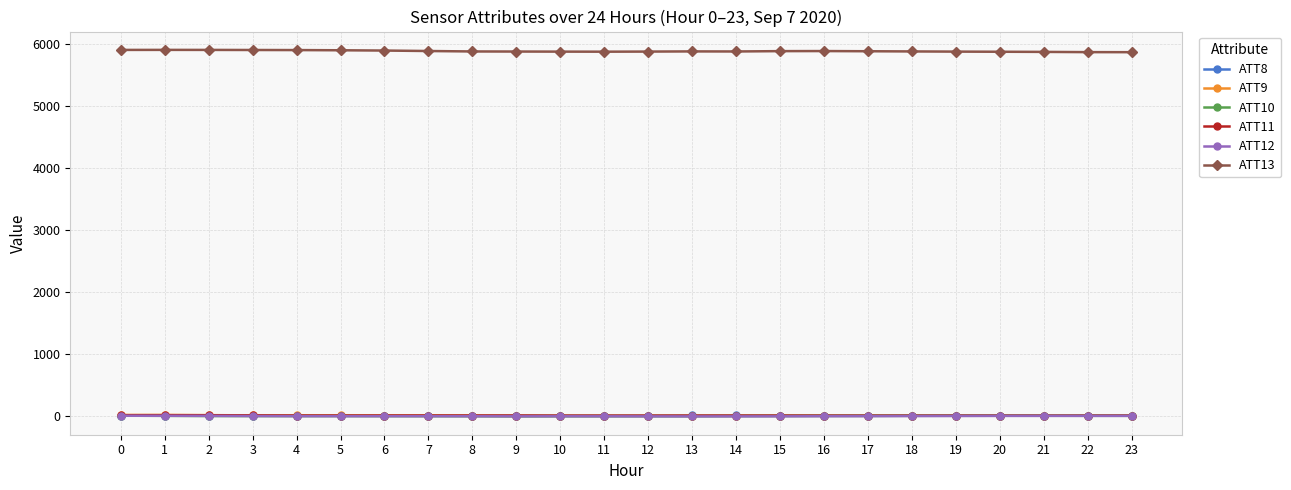

What is the total value across all series at 16?

5877.1